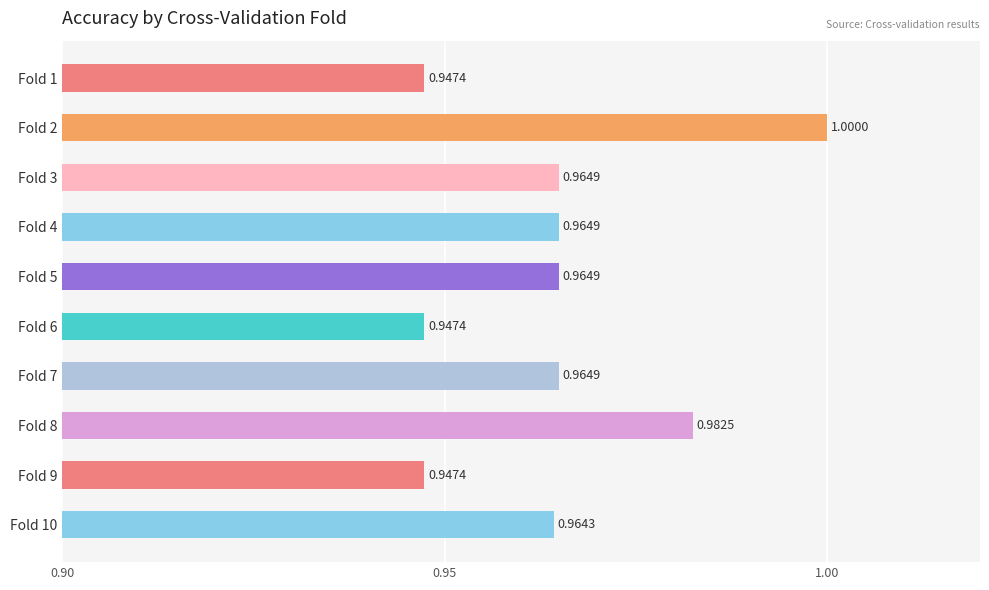

Which has a higher value, Fold 7 or Fold 6?

Fold 7